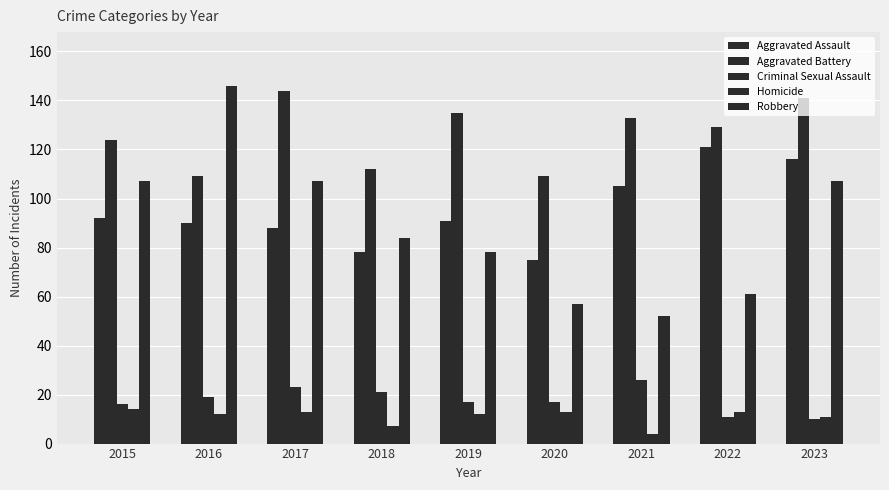

How many categories are shown in the chart?

9